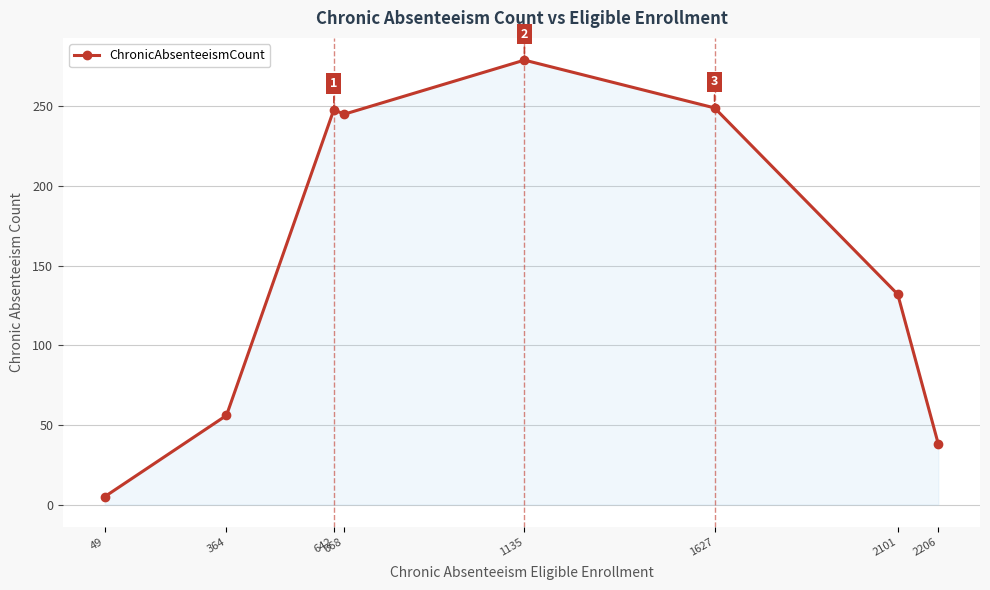

How many lines are shown in the chart?

1